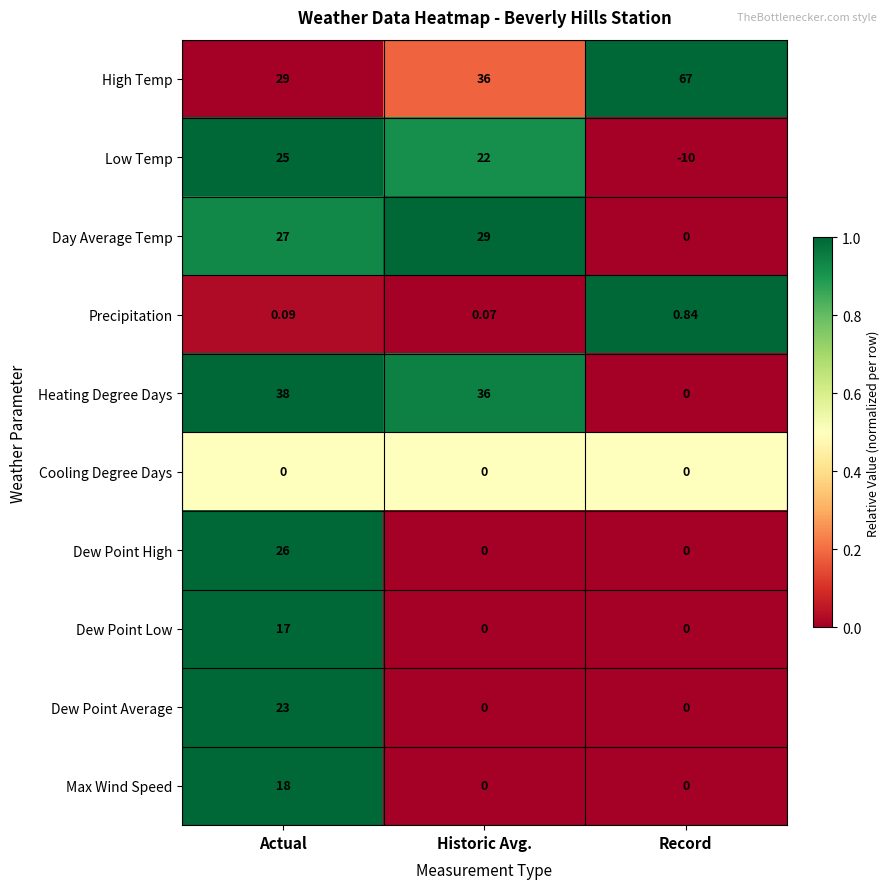

Between Historic Avg. and Record, which series saw the biggest shift?

Heating Degree Days